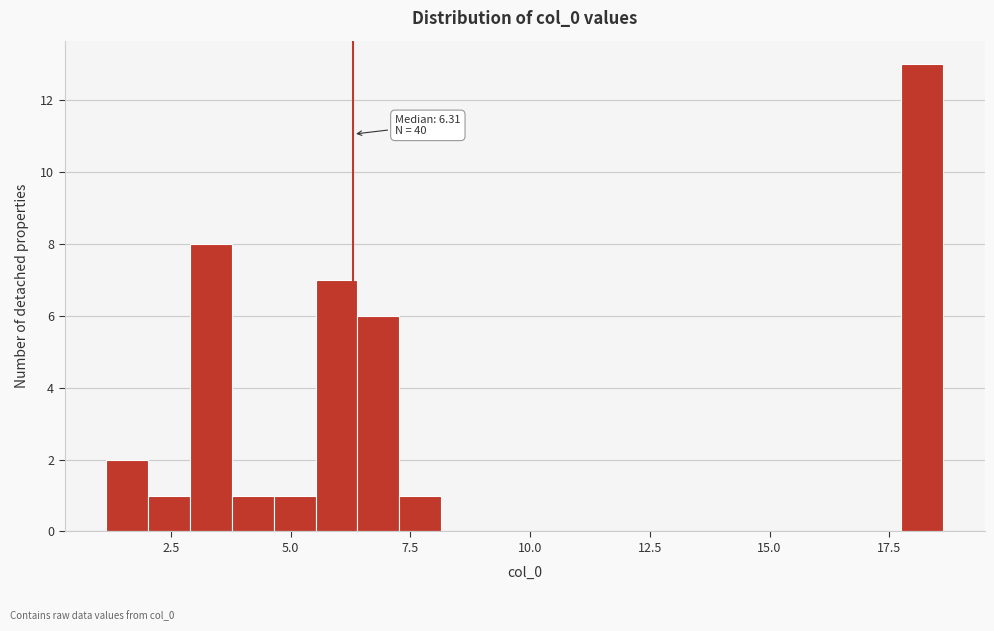

Around what value on the x-axis is the tallest bar? Give the approximate position of its centre, as read against the axis.

18.0